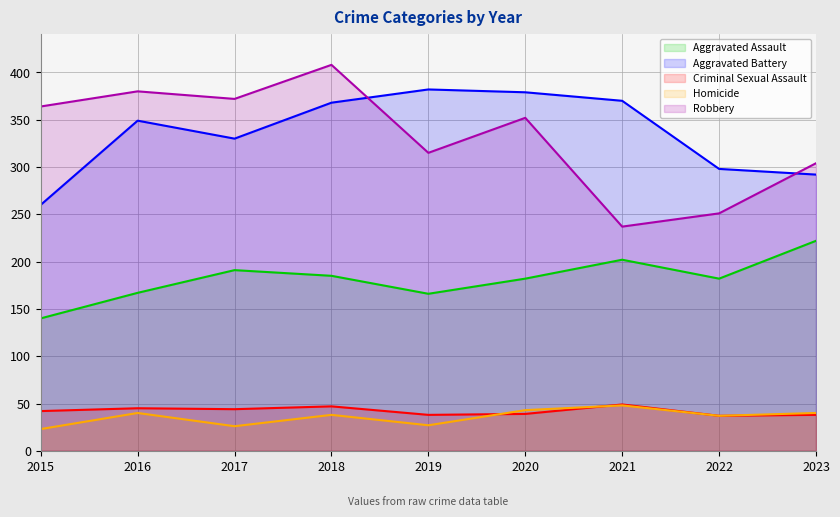

What is the maximum value for Aggravated Battery?

382